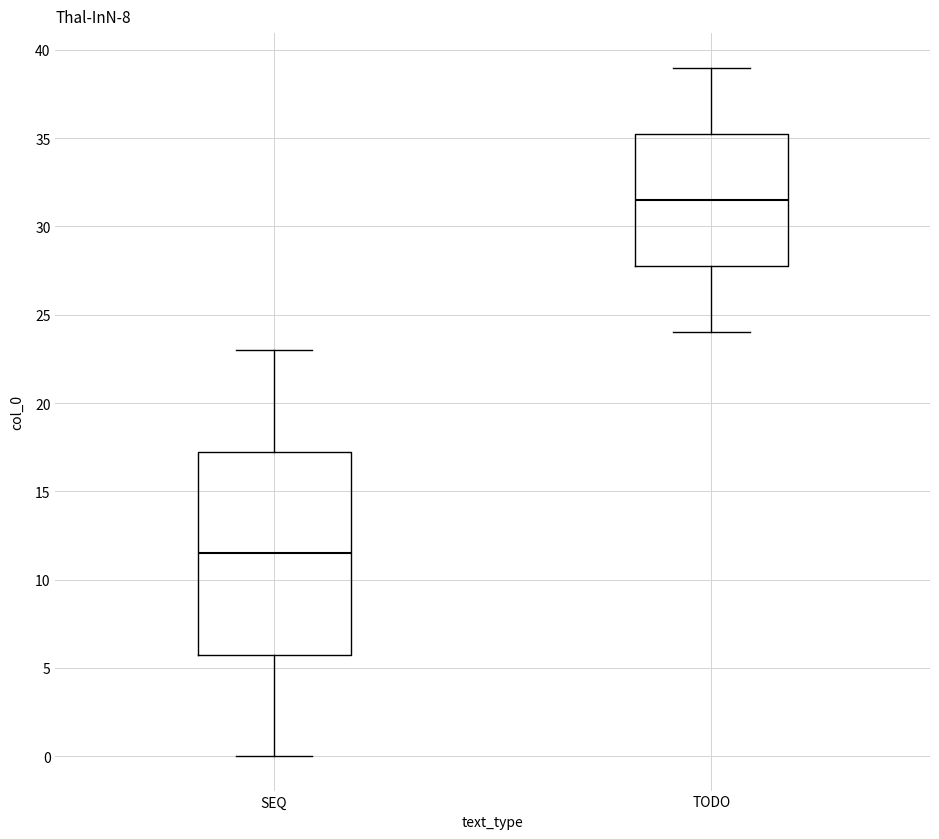

Reading left to right, transcribe this box plot: for each box, give where its median line is, the range the box spans, and where its two whiskers end, as read against the y-axis. The values are not printed on the chart, so give them approximately, as read against the axis.

SEQ: median 11.5, box 6.0 to 17.5, whiskers 0.0 to 23.0
TODO: median 31.5, box 28.0 to 35.5, whiskers 24.0 to 39.0